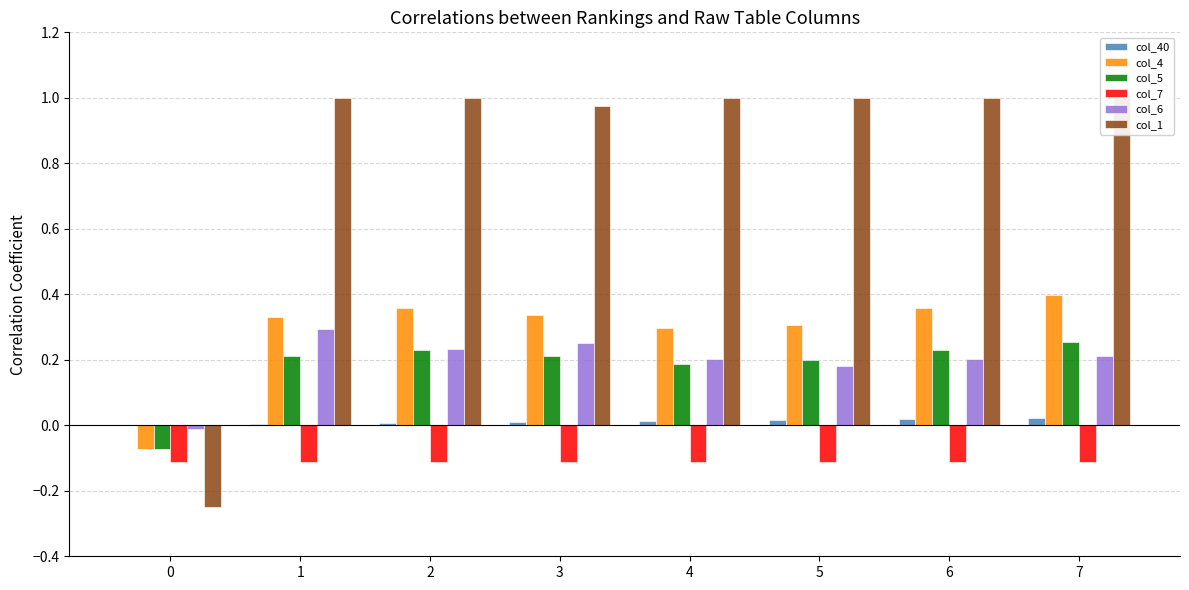

Is the value of col_4 at 1 greater than the value of col_40 at 7?

Yes